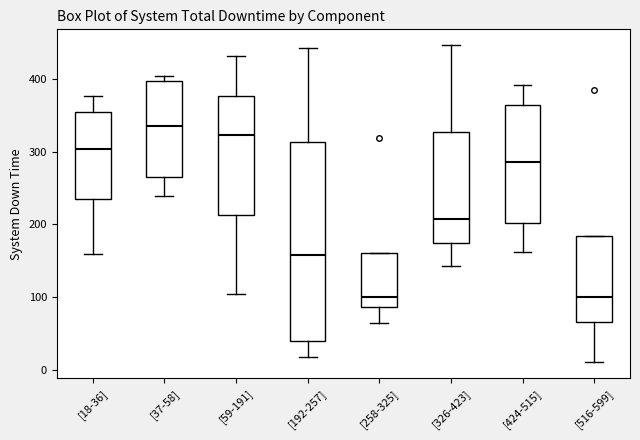

Where is the upper edge of the box for [258-325] on the y-axis? The values are not printed on the chart, so give them approximately, as read against the axis.

160